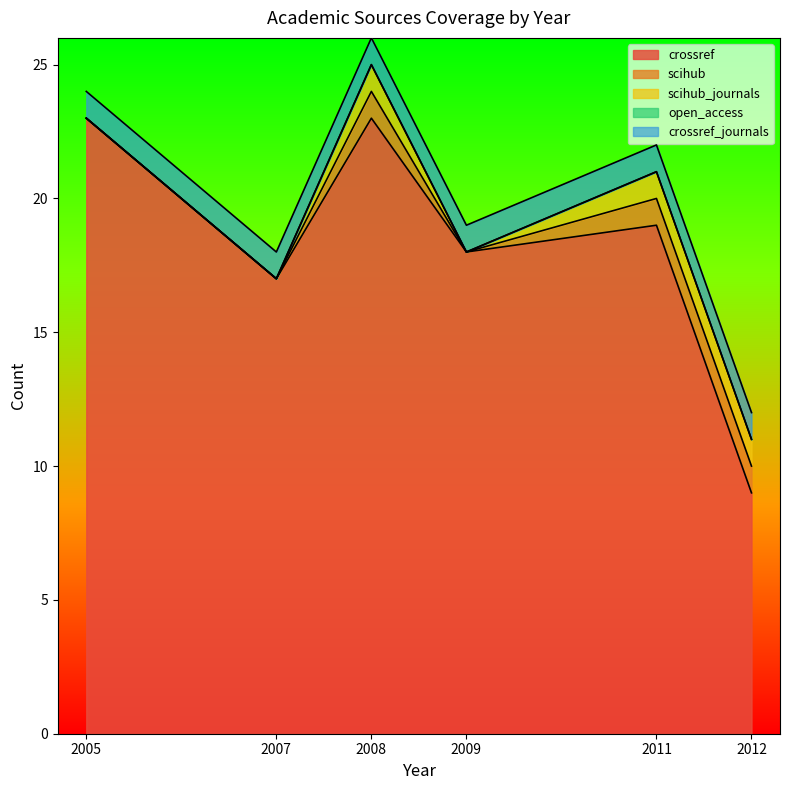

Reading left to right, list all the values displayed in this chart.

crossref: 23	17	23	18	19	9
scihub: 0	0	1	0	1	1
scihub_journals: 0	0	1	0	1	1
open_access: 0	0	0	0	0	0
crossref_journals: 1	1	1	1	1	1